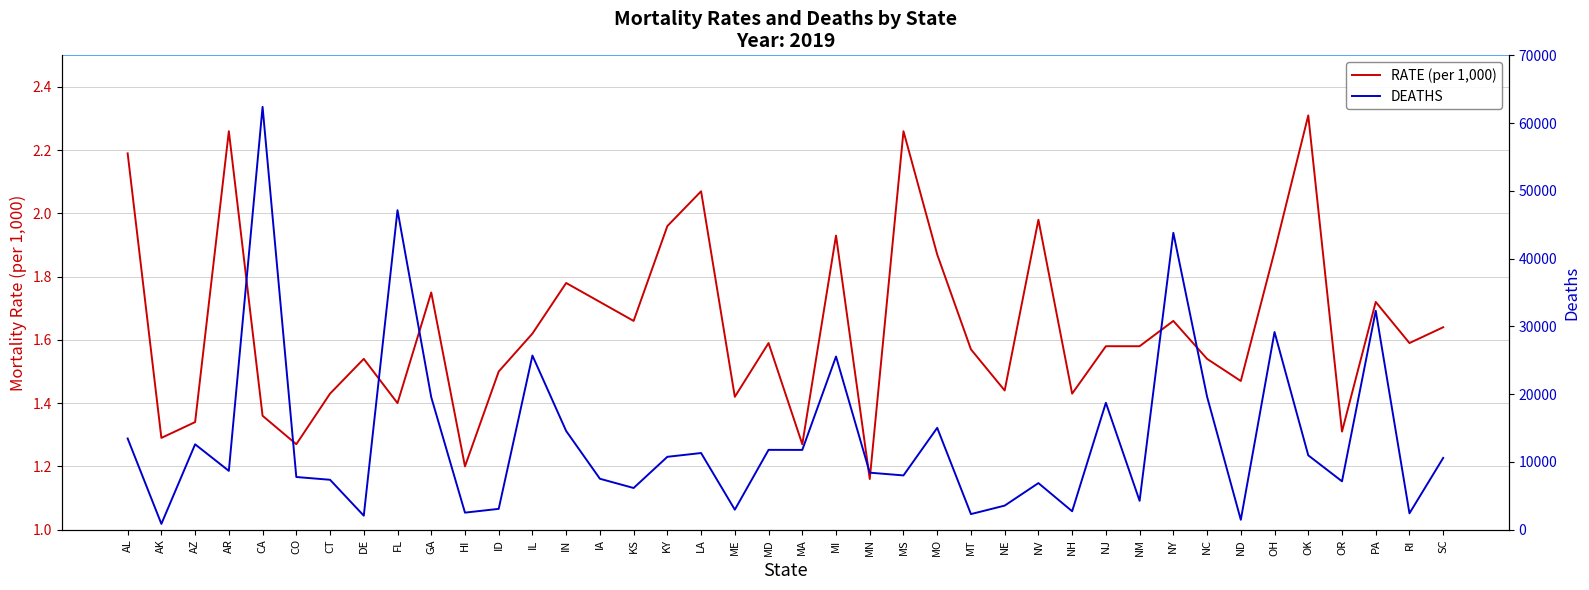

Count the number of categories in the chart.

40